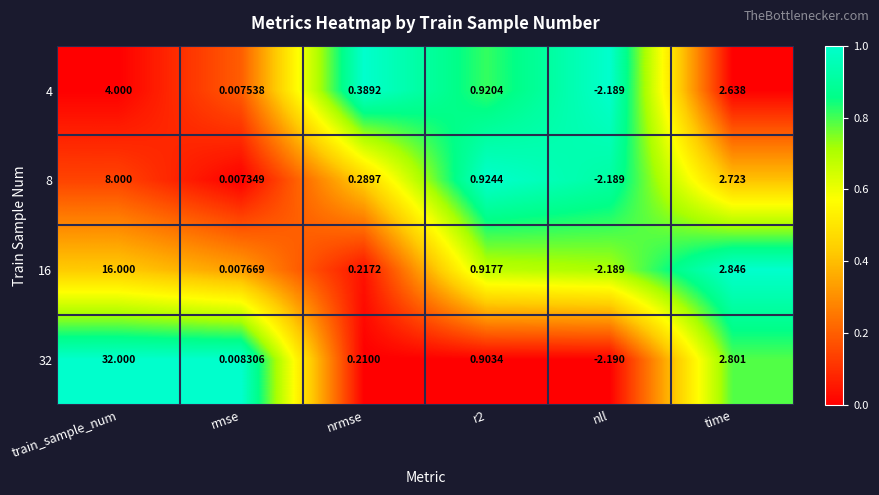

At which category is the sum across all series the highest?

train_sample_num